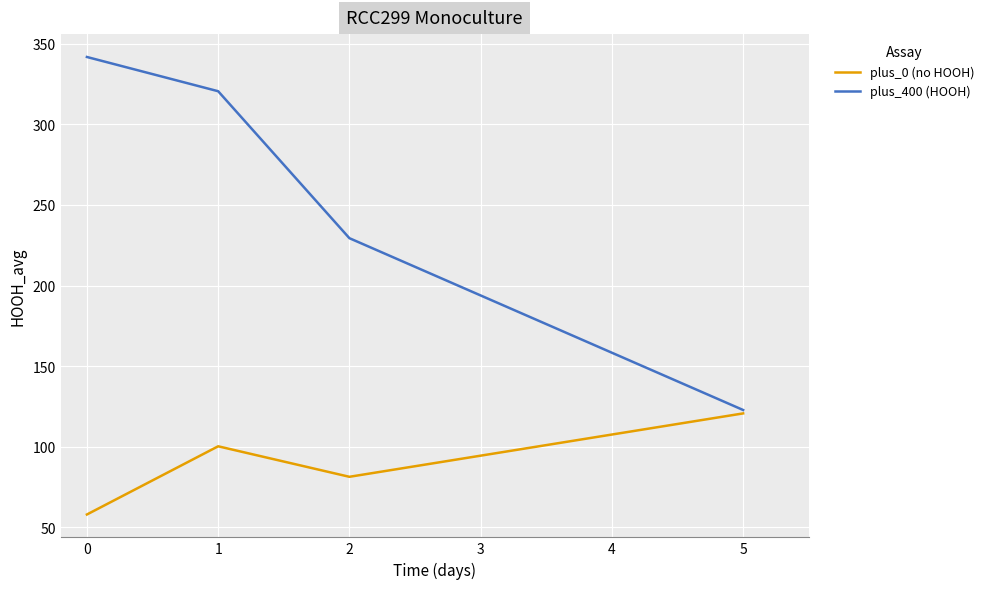

True or false: plus_0 (no HOOH) has more than 1 points higher than both neighbors.

False